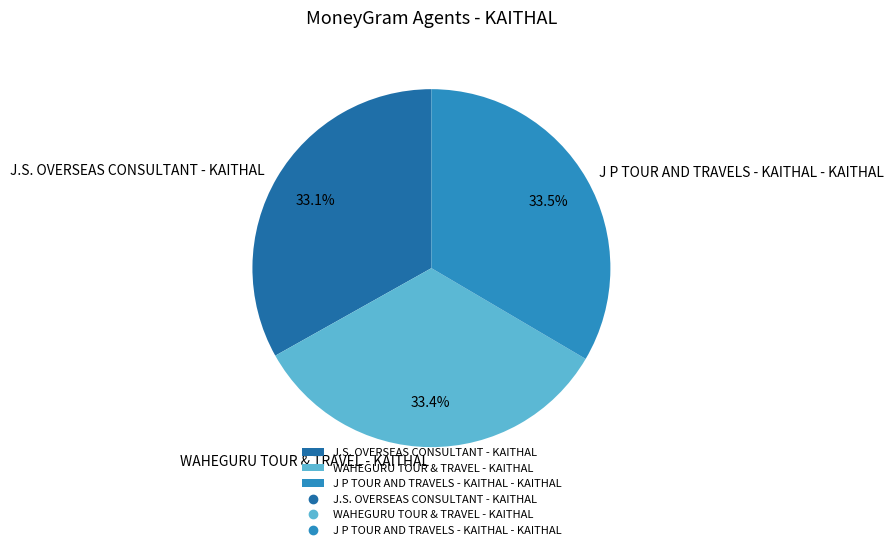

To the nearest percent, what percentage of the pie is J.S. OVERSEAS CONSULTANT - KAITHAL?

33%